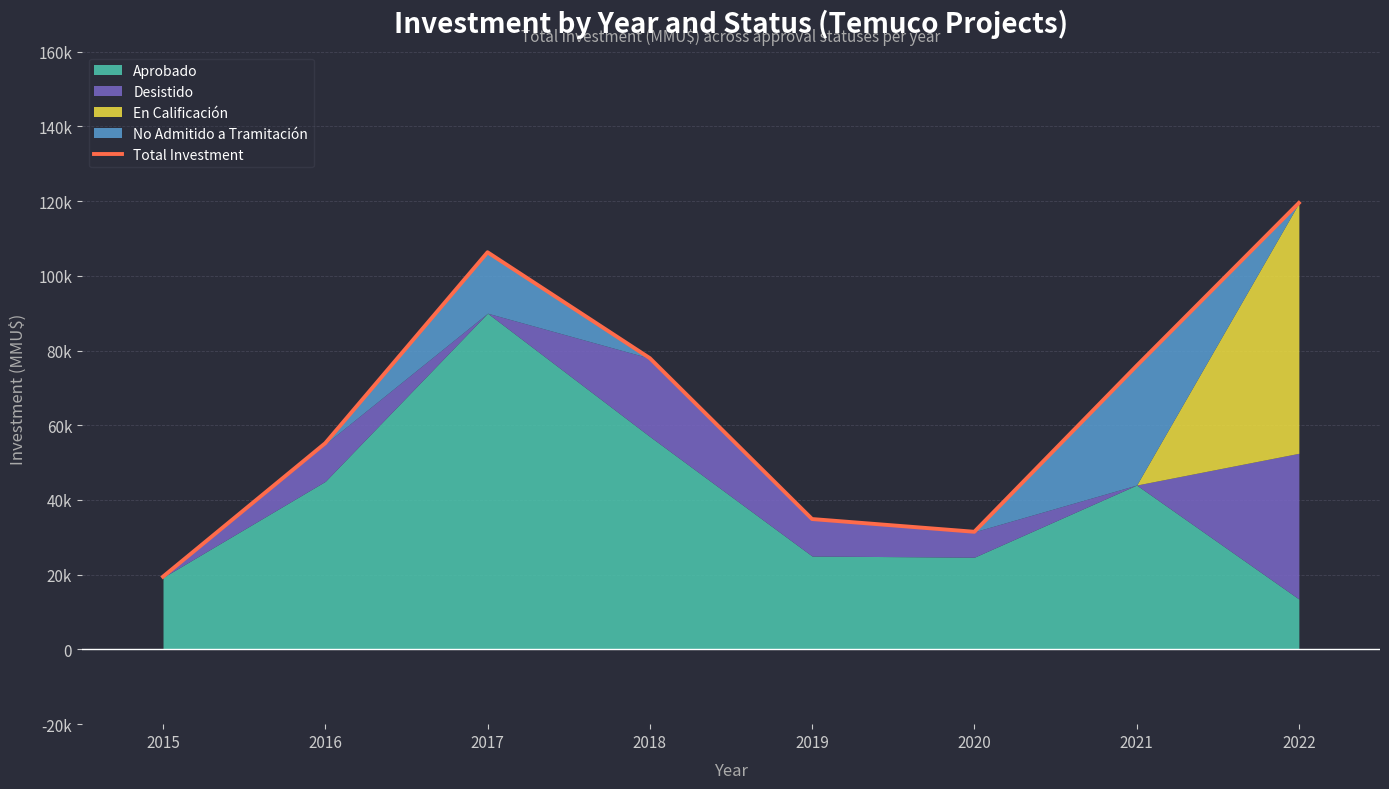

The chart shows a value of 106307 at 2017. True or false?

True